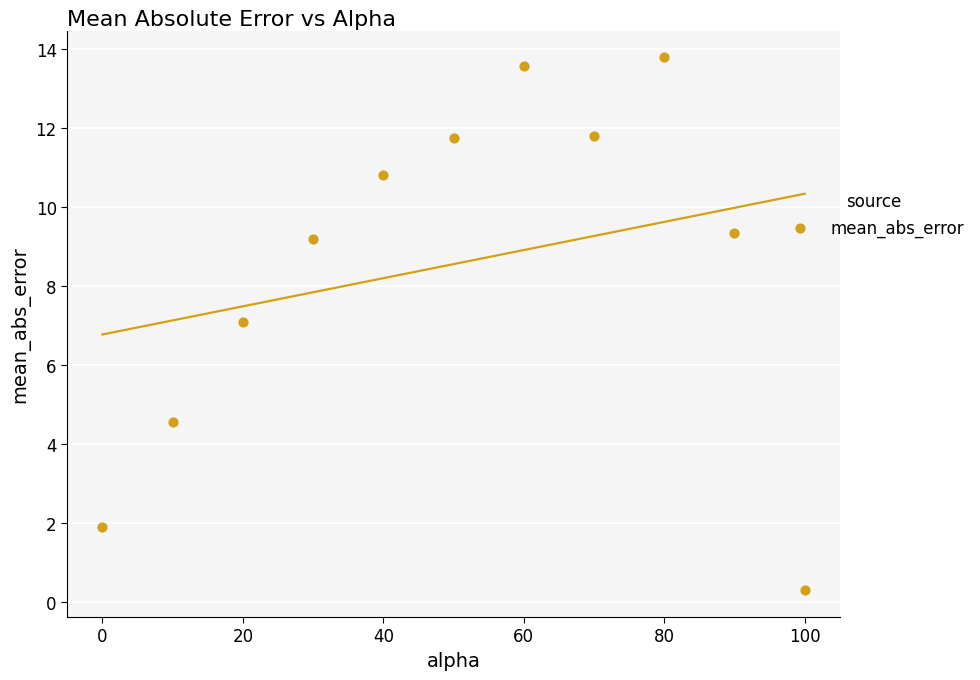

What is the range of Y values (max minus min)?

13.5